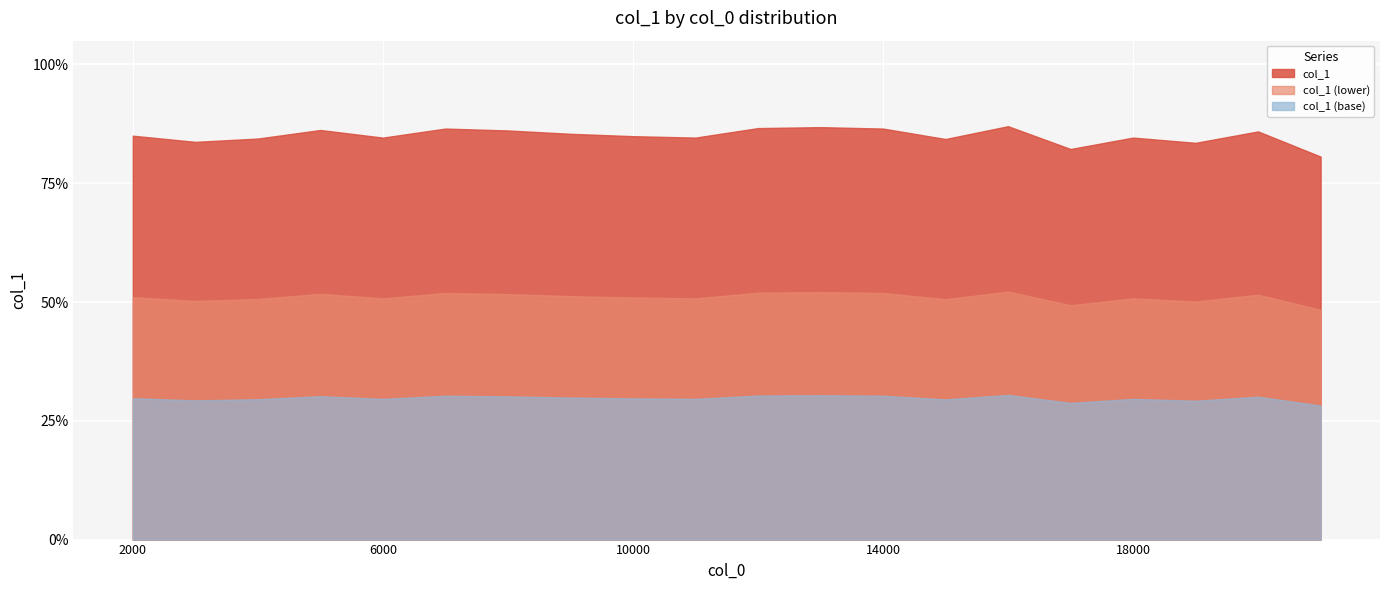

At which category does the chart reach its minimum across all series?

21000